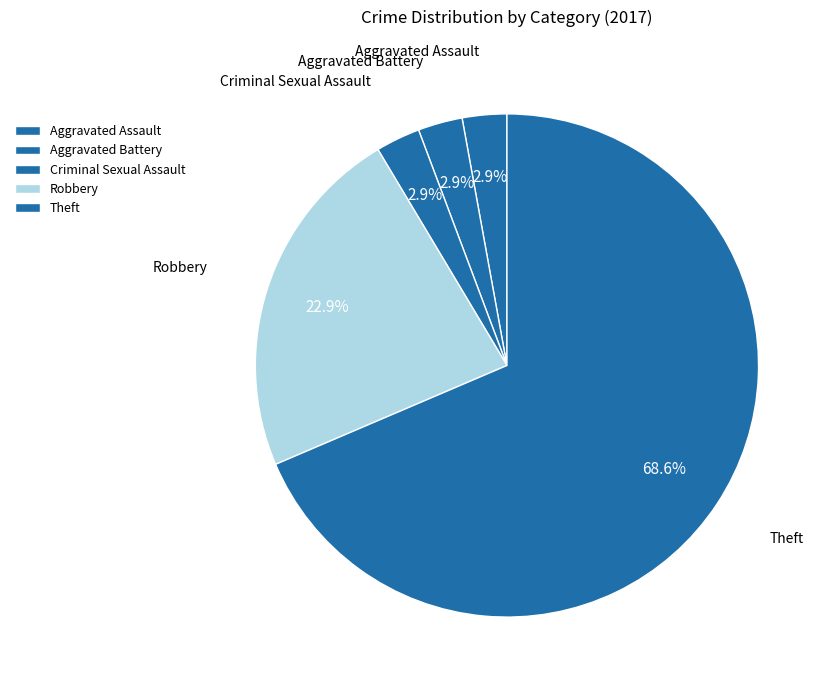

What percentage do Aggravated Battery and Robbery together represent?

25.7%